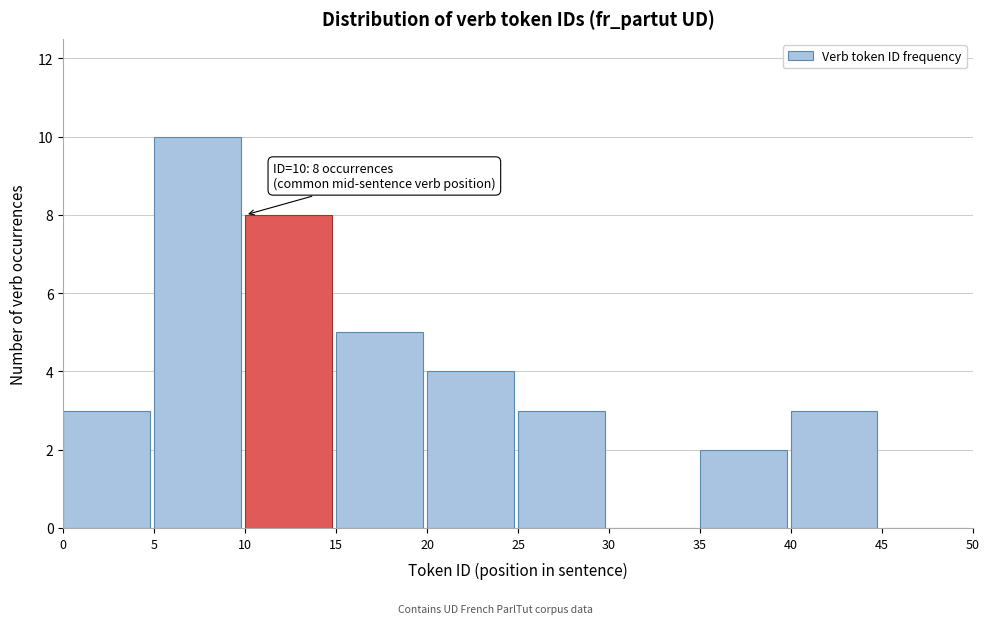

Over which range of the x-axis is the bar tallest?

5 to 10